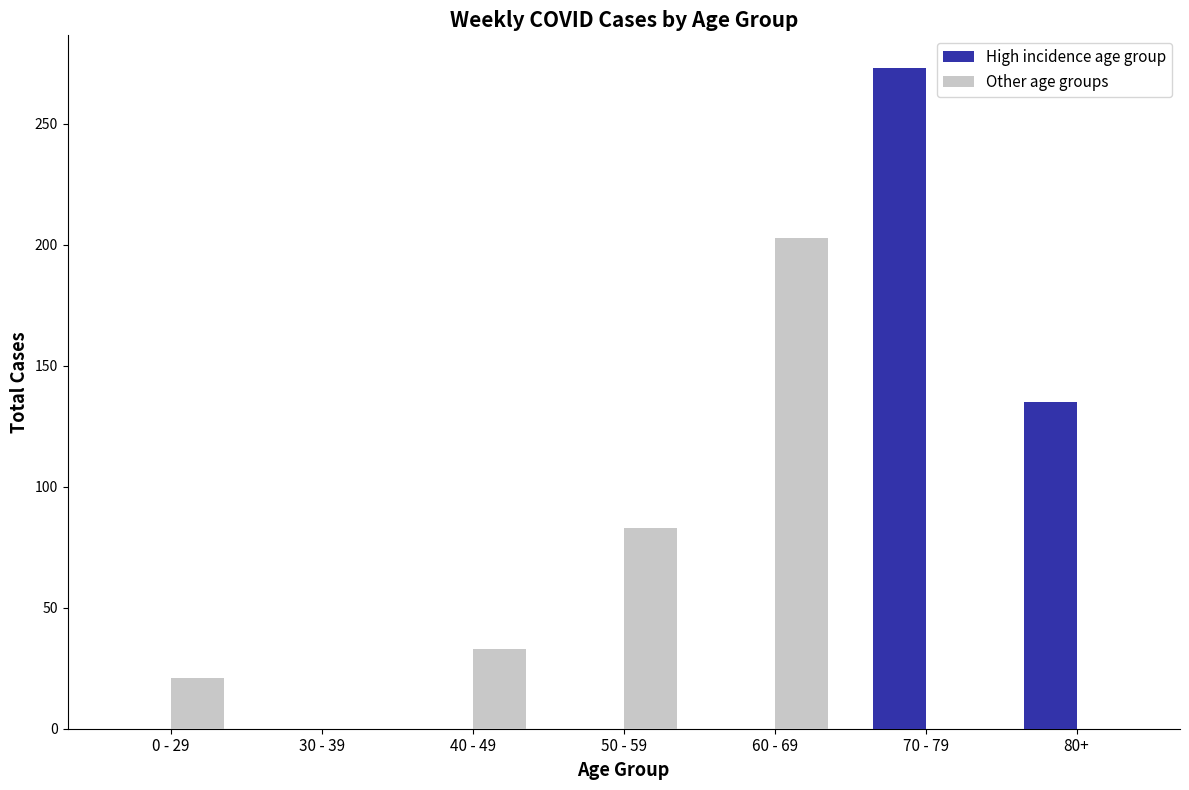

What is the sum of all High incidence age group values?

408